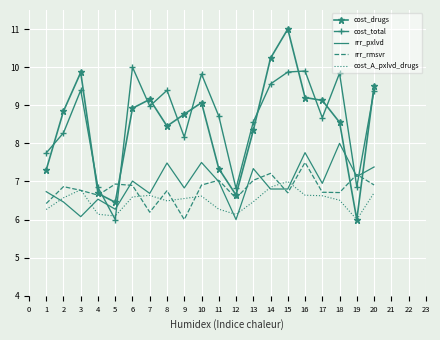

What is the sum of all cost_drugs values?

169.5